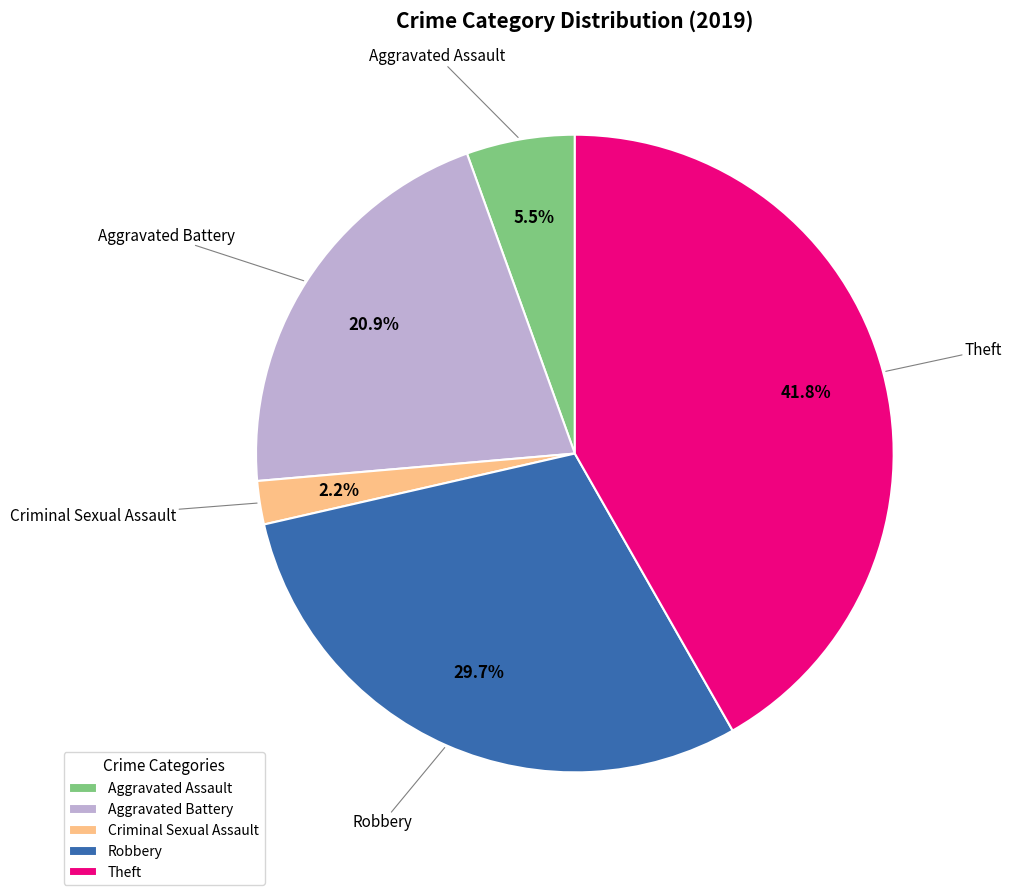

To the nearest percent, what is the combined percentage of Criminal Sexual Assault and Robbery?

32%